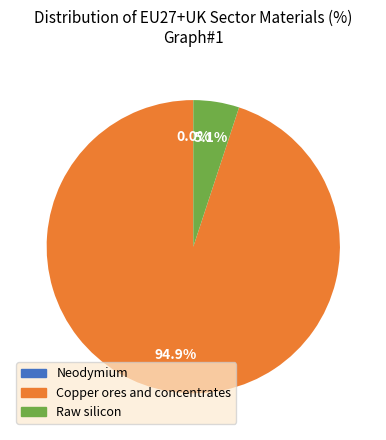

How much of the chart is everything except Copper ores and concentrates?

5.1%